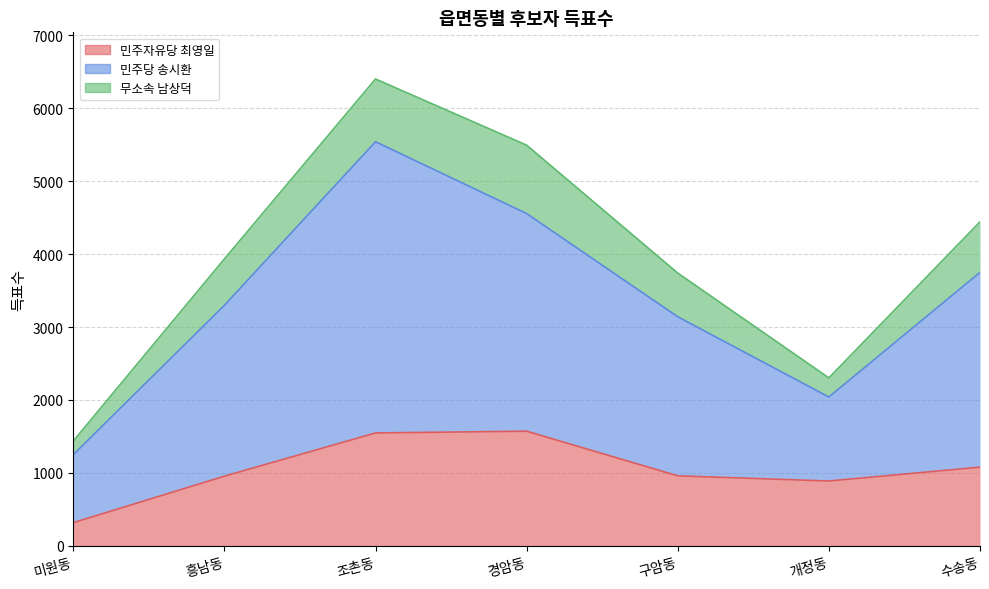

Which series has the largest total across all categories?

민주당 송시환